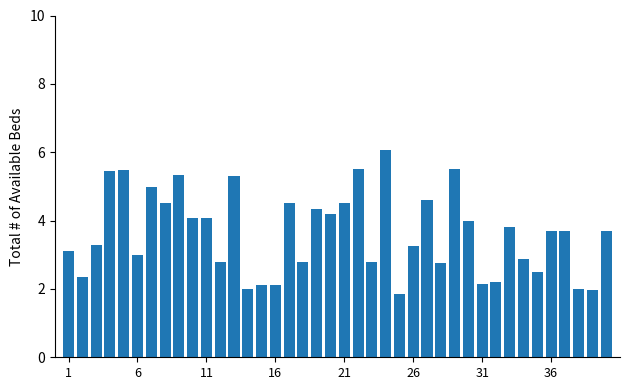

What is the minimum value shown in the chart?

1.8